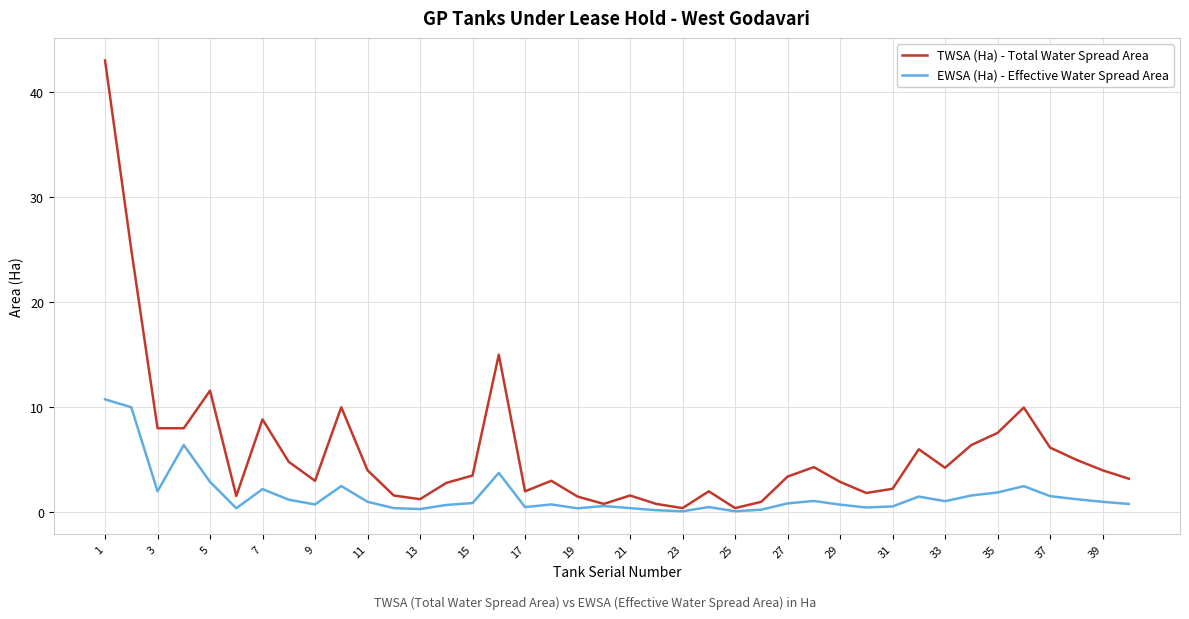

What is the maximum value shown in the chart?

43.0